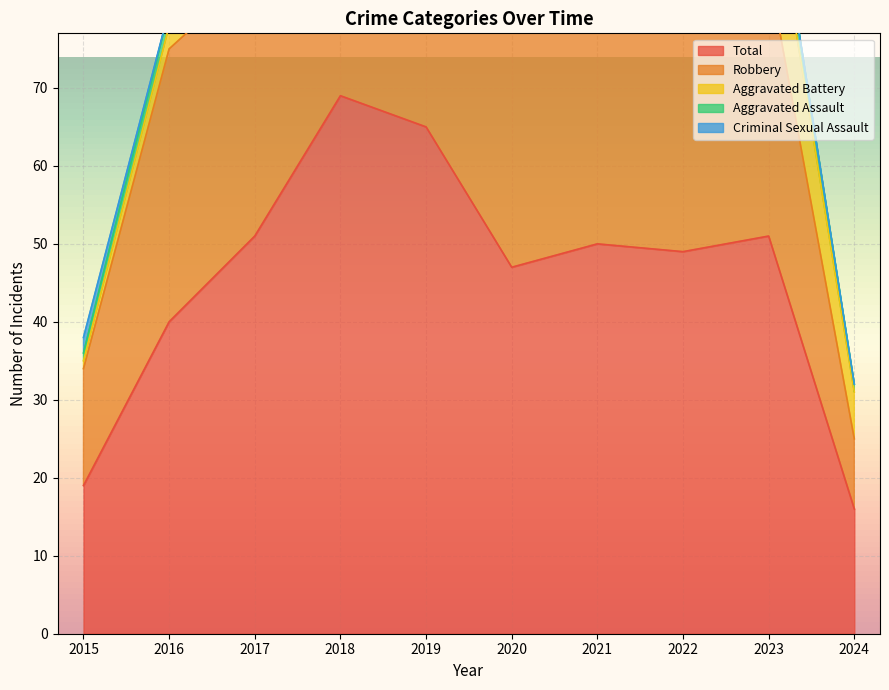

True or false: Total has a value of 91 at 2019.

False